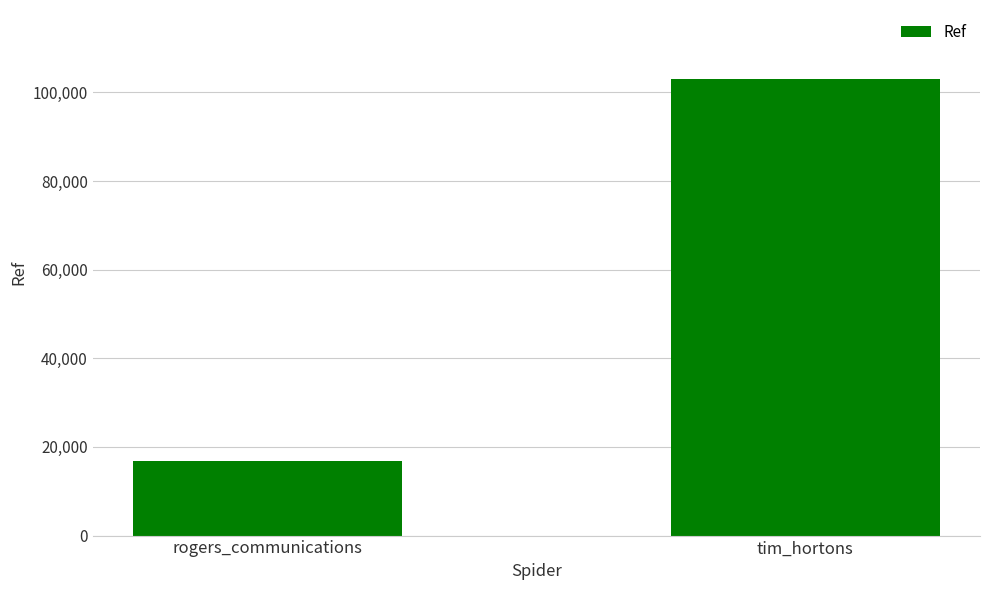

What is the ratio of the value at tim_hortons to the value at rogers_communications?

6.2